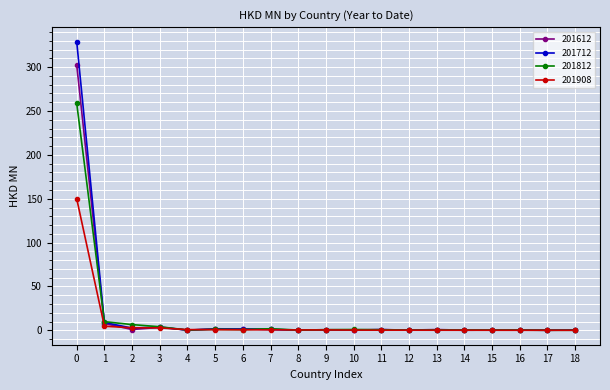

Which series has the widest spread of values?

201712